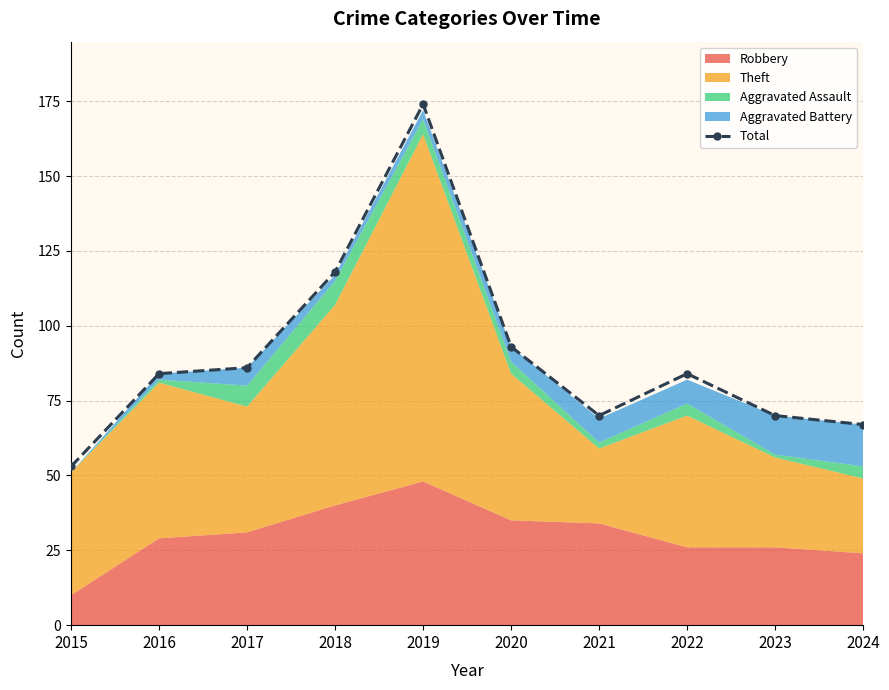

What is the maximum value shown in the chart?

174